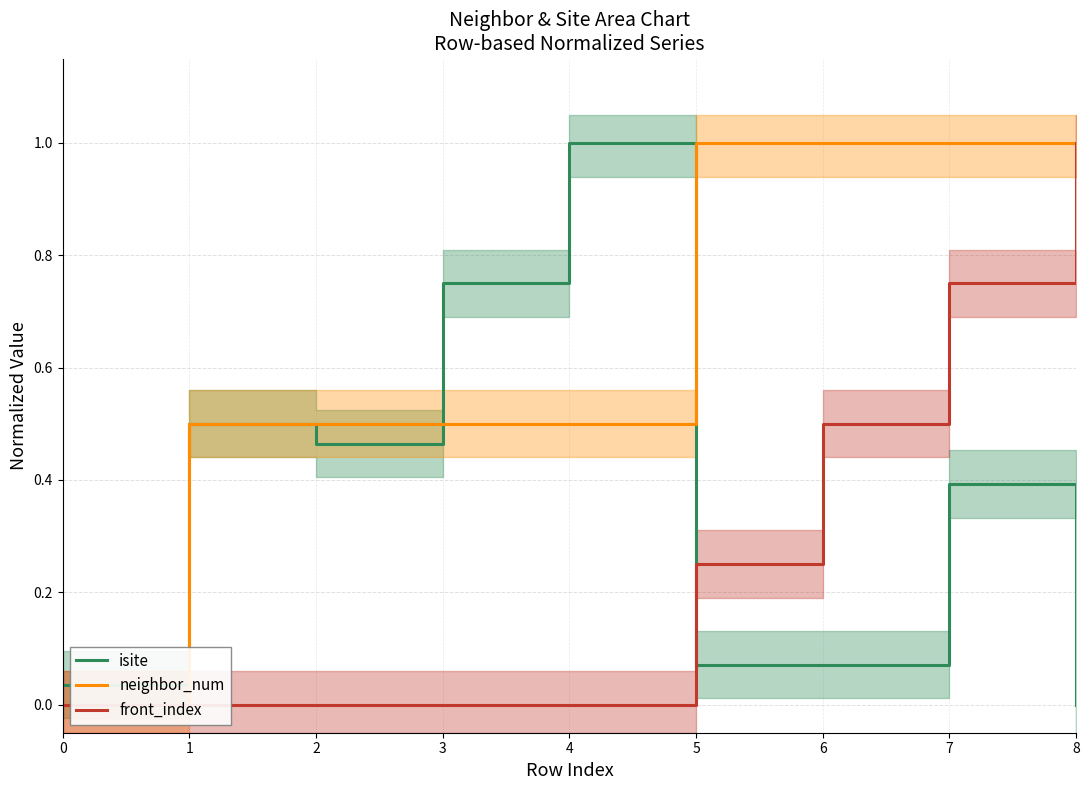

Does the chart display data point markers on the line(s)?

No